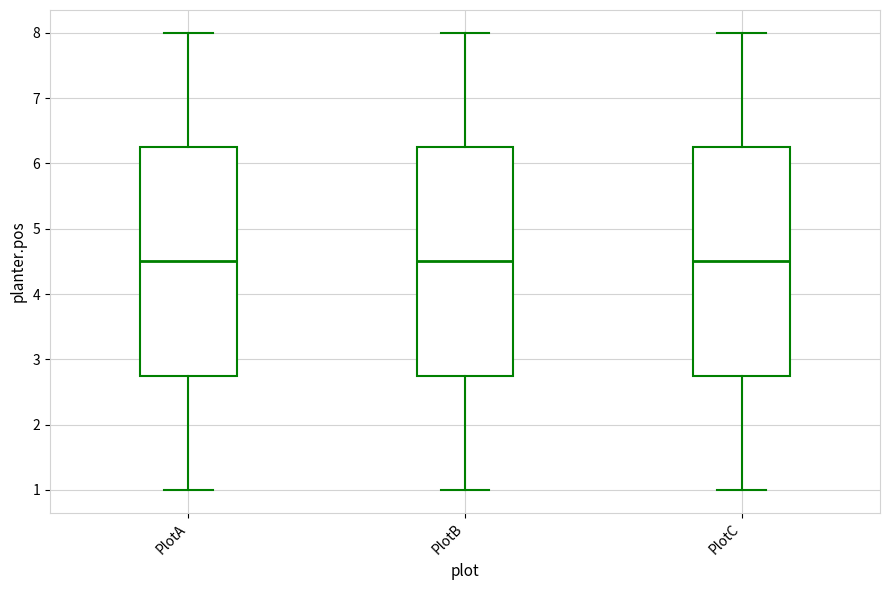

Reading left to right, transcribe this box plot: for each box, give where its median line is, the range the box spans, and where its two whiskers end, as read against the y-axis. The values are not printed on the chart, so give them approximately, as read against the axis.

PlotA: median 4.5, box 2.8 to 6.3, whiskers 1.0 to 8.0
PlotB: median 4.5, box 2.8 to 6.3, whiskers 1.0 to 8.0
PlotC: median 4.5, box 2.8 to 6.3, whiskers 1.0 to 8.0